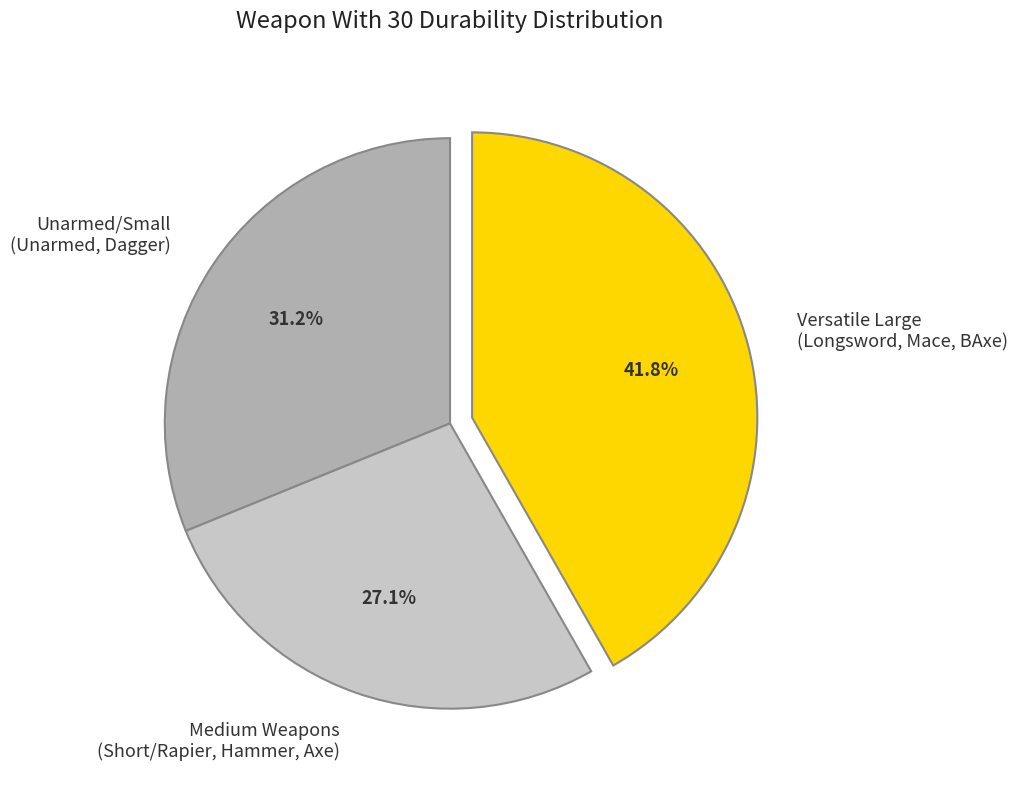

Combined, what portion of the pie is Medium Weapons (Short/Rapier, Hammer, Axe) and Unarmed/Small (Unarmed, Dagger)?

58.2%